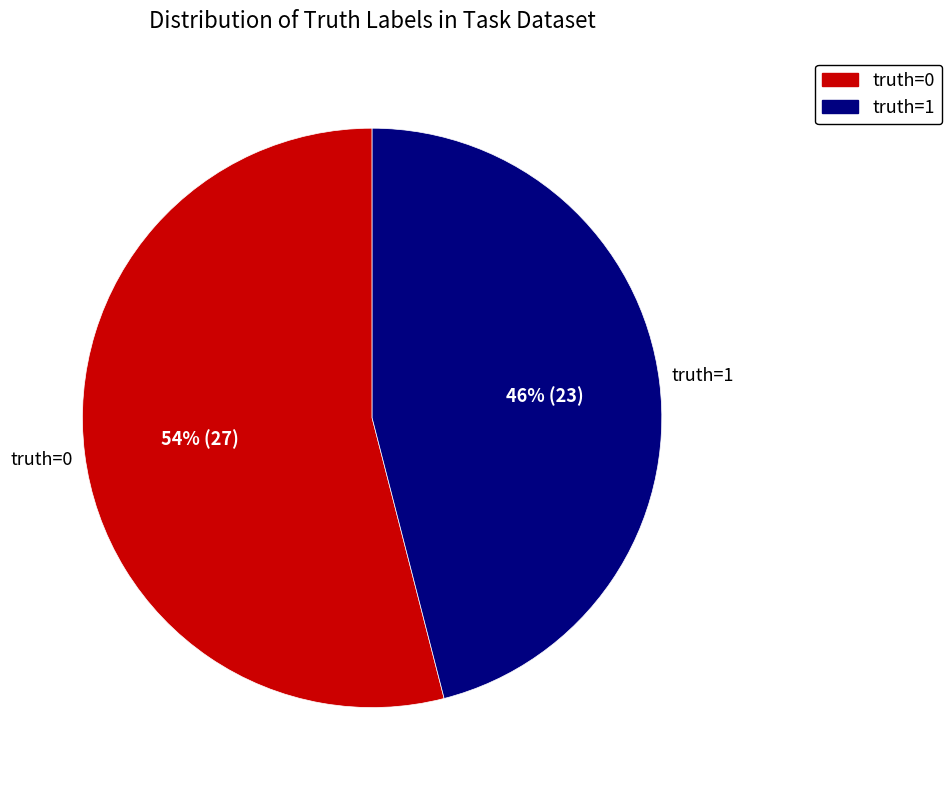

To the nearest percent, what is the difference between the largest and smallest slice percentages?

8%